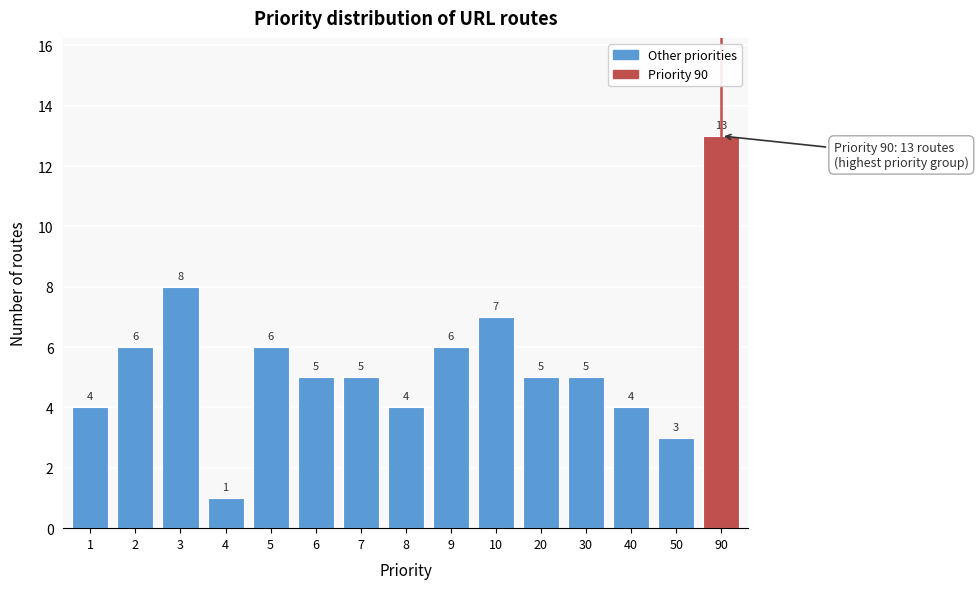

Reading left to right, list all the values displayed in this chart.

1=4	2=6	3=8	4=1	5=6	6=5	7=5	8=4	9=6	10=7	20=5	30=5	40=4	50=3	90=13